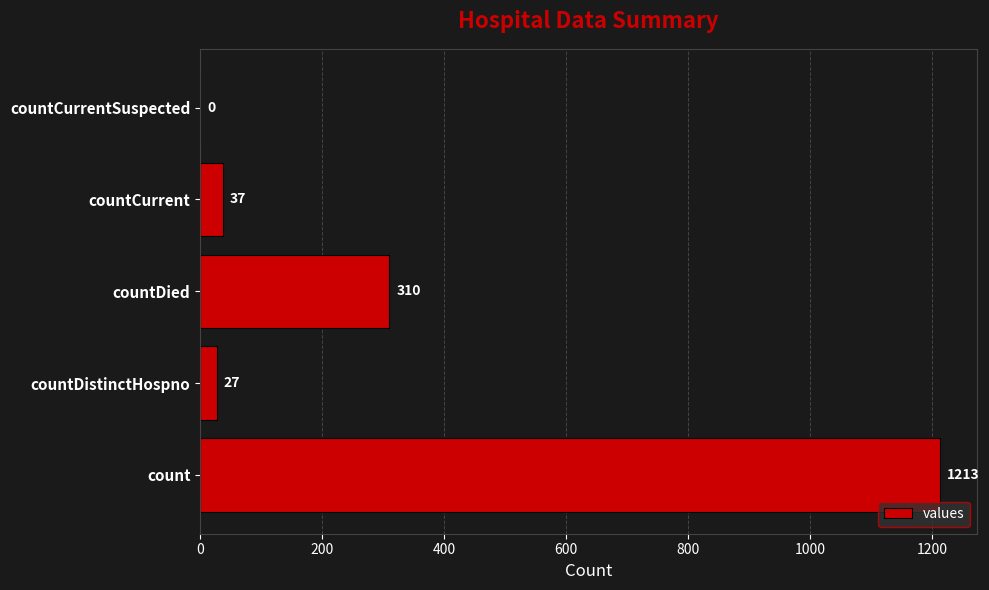

Are the bars grouped side by side (vs. stacked)?

No